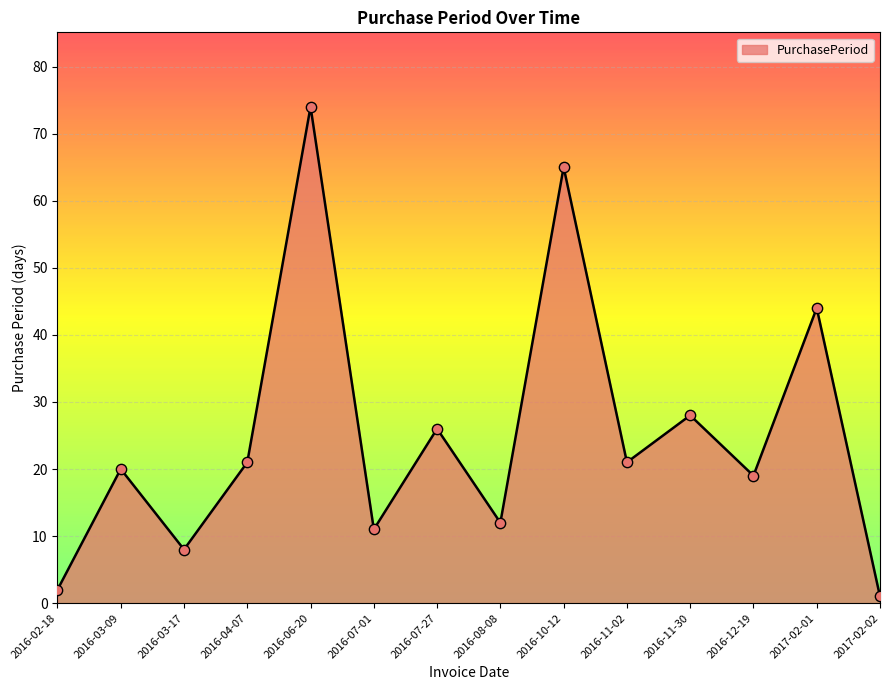

What is the change in value from 2016-02-18 to 2016-03-09?

+18